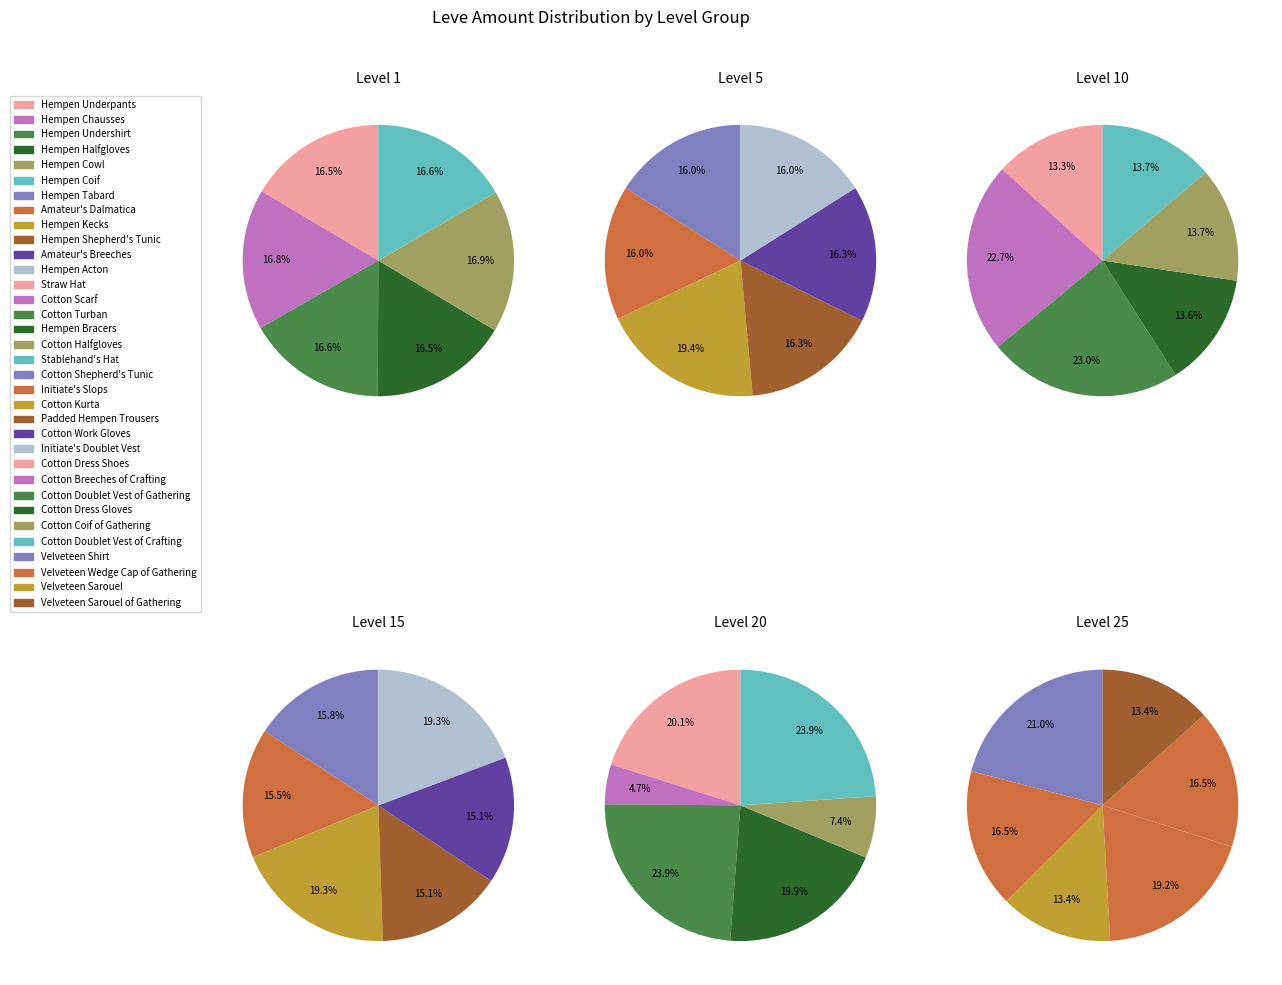

To the nearest percent, what is the average slice percentage?

17%